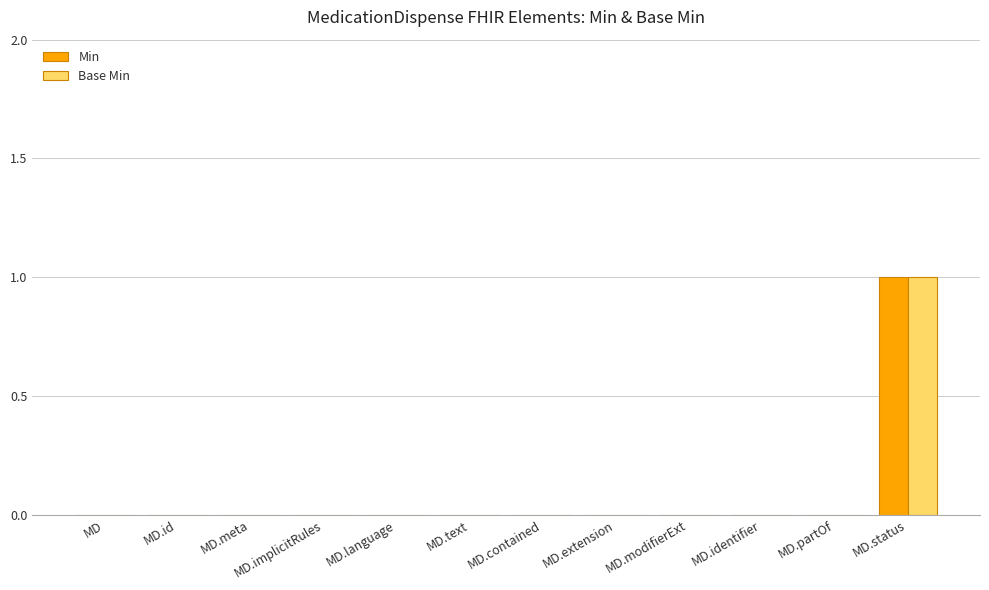

At which category does the chart reach its peak across all series?

MD.status